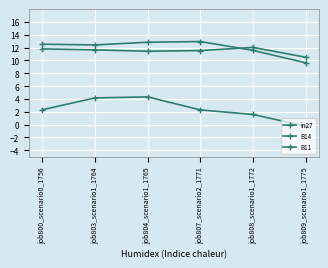

What is the label of the 4th point from the right?

job804_scenario1_1765